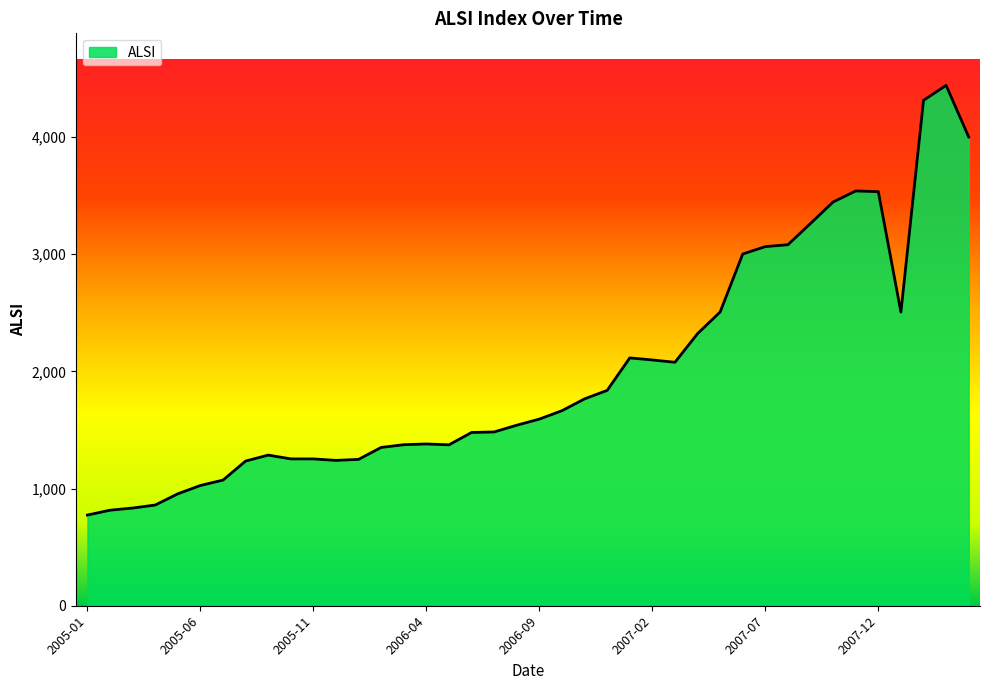

What is the greatest value displayed?

4440.5